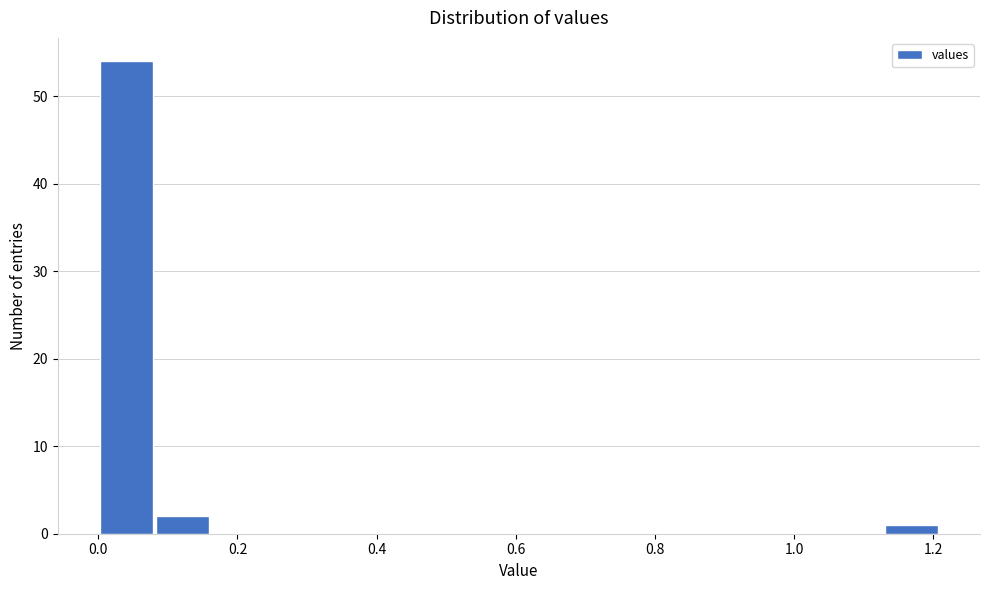

Reading left to right, transcribe this chart: for each bar, give the range it covers on the x-axis and its height. Neither the bar edges nor the heights are printed on the chart, so give them approximately, as read against the axes.

0.00 to 0.08: 54
0.08 to 0.16: 2
0.16 to 0.24: 0
0.24 to 0.32: 0
0.32 to 0.40: 0
0.40 to 0.48: 0
0.48 to 0.56: 0
0.56 to 0.64: 0
0.64 to 0.72: 0
0.72 to 0.80: 0
0.80 to 0.88: 0
0.88 to 0.96: 0
0.96 to 1.04: 0
1.04 to 1.12: 0
1.12 to 1.20: 1